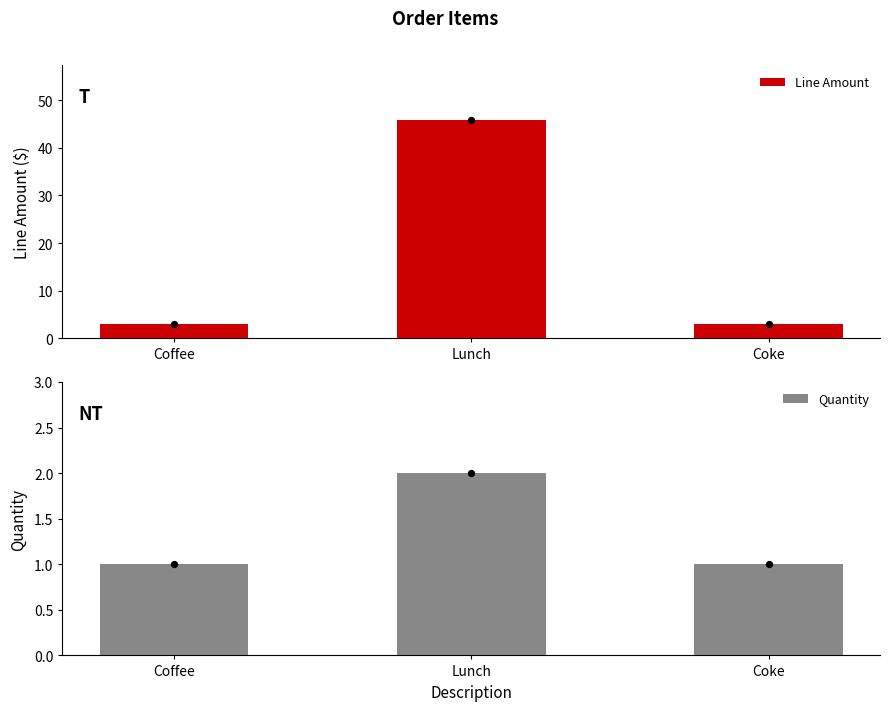

At how many categories does at least one series exceed 40?

1